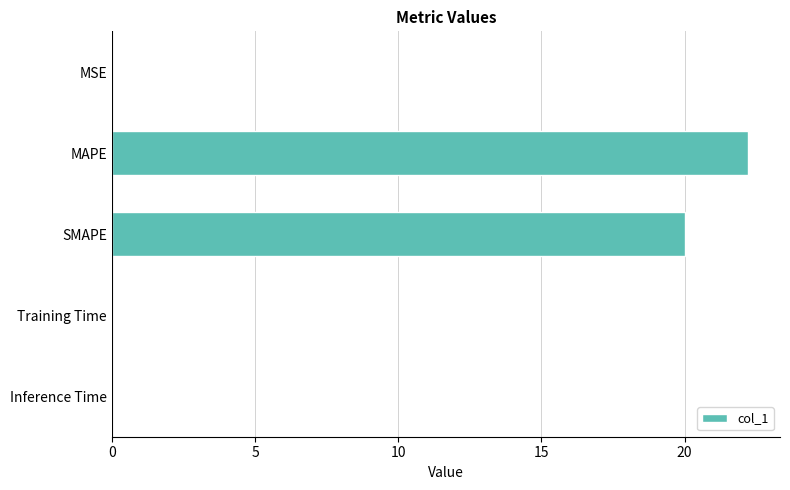

What is the sum of all values?

42.3